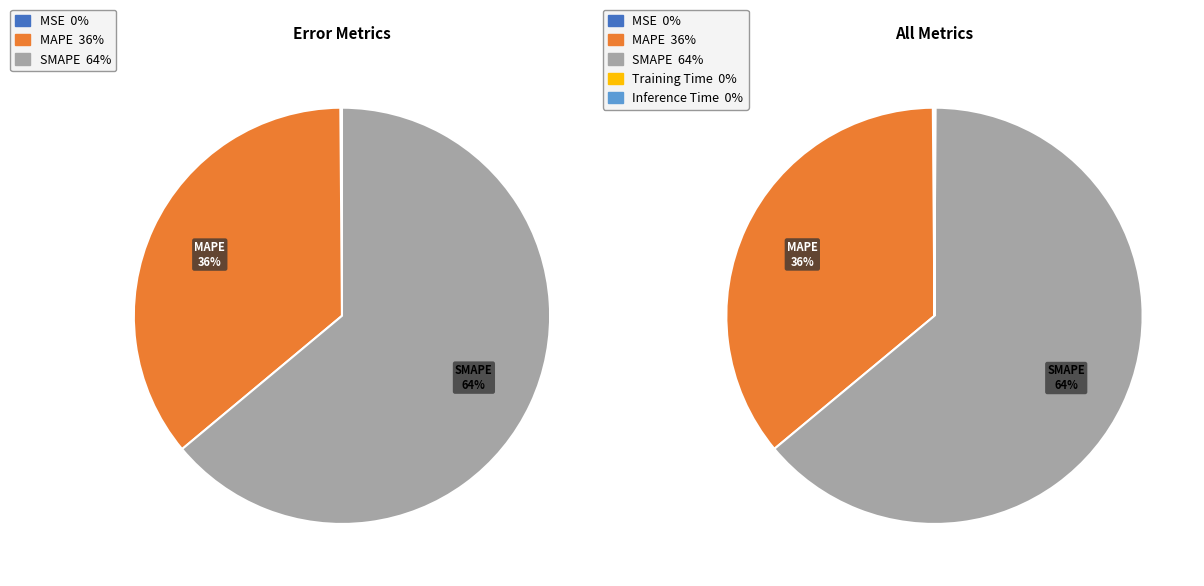

Which has a higher value, MAPE or Inference Time?

MAPE